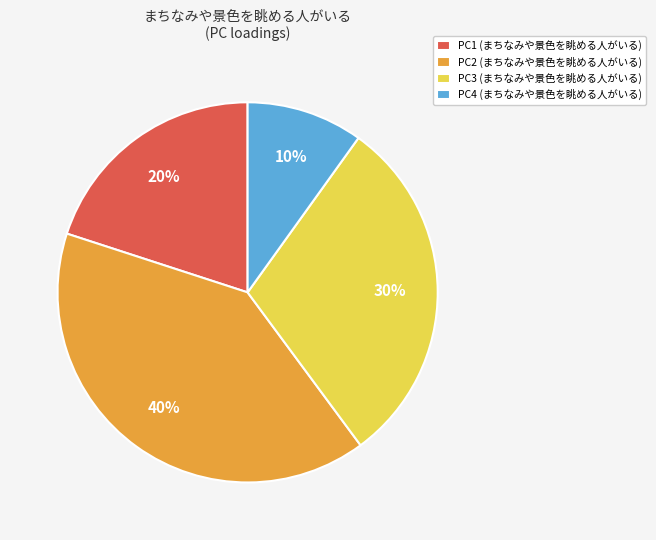

Count the number of slices in the pie.

4